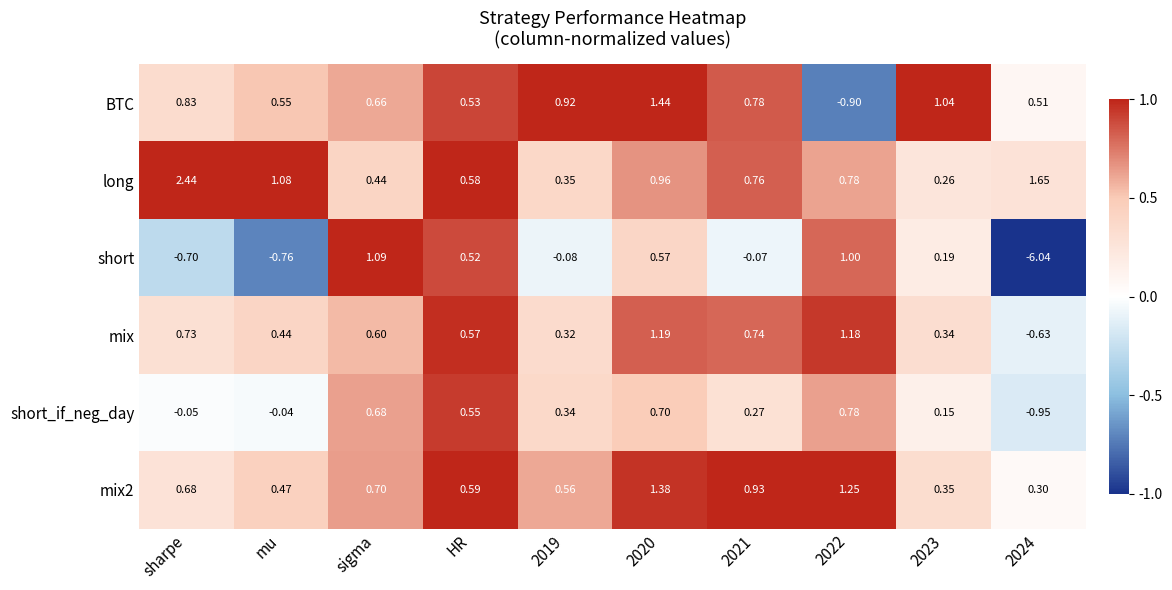

Is the value of mix2 at 2021 greater than the value of mix at sigma?

Yes